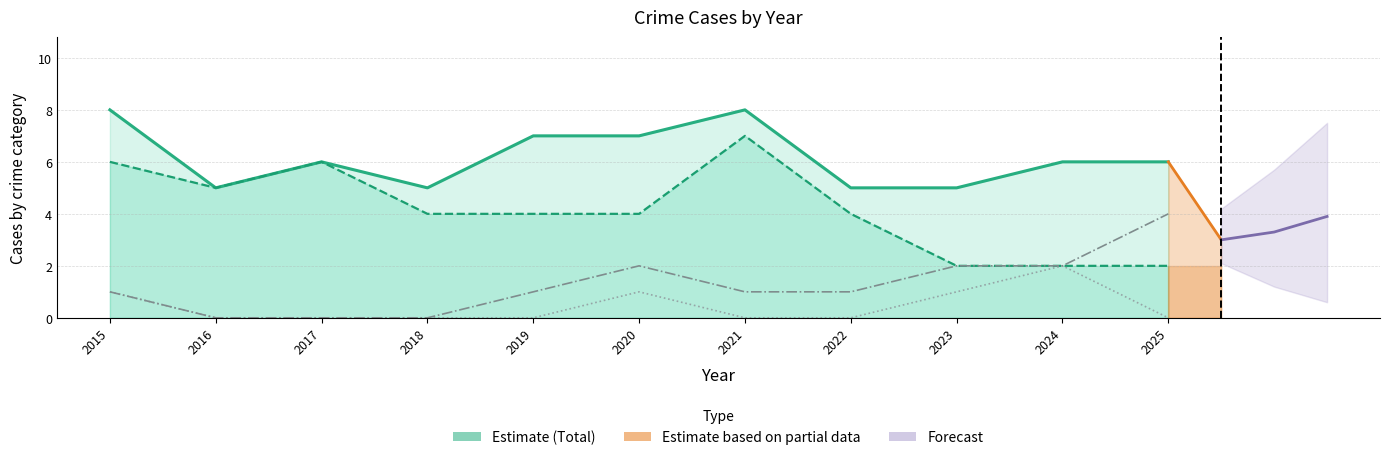

Where is Aggravated Assault nearest to the value 1?

2015